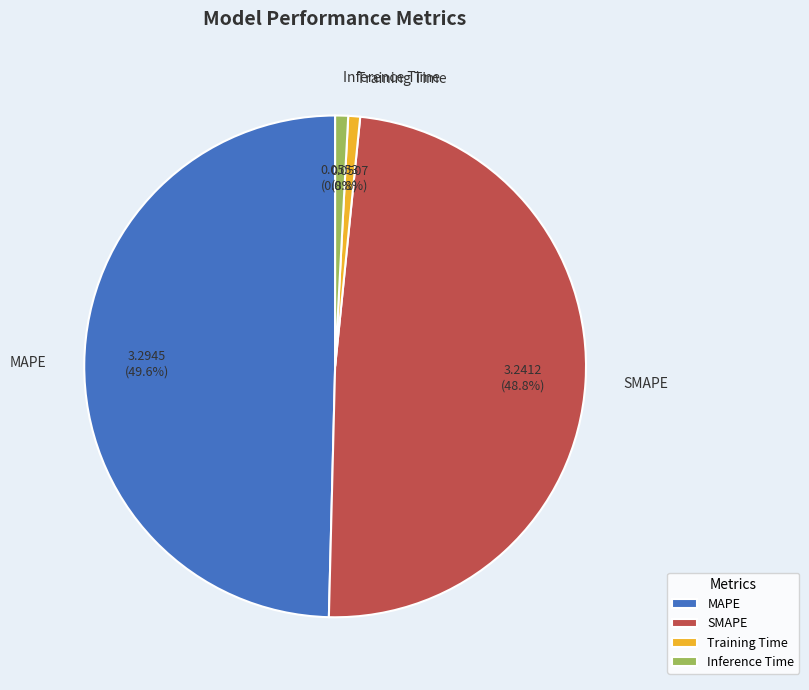

Which category has the biggest portion of the pie?

MAPE